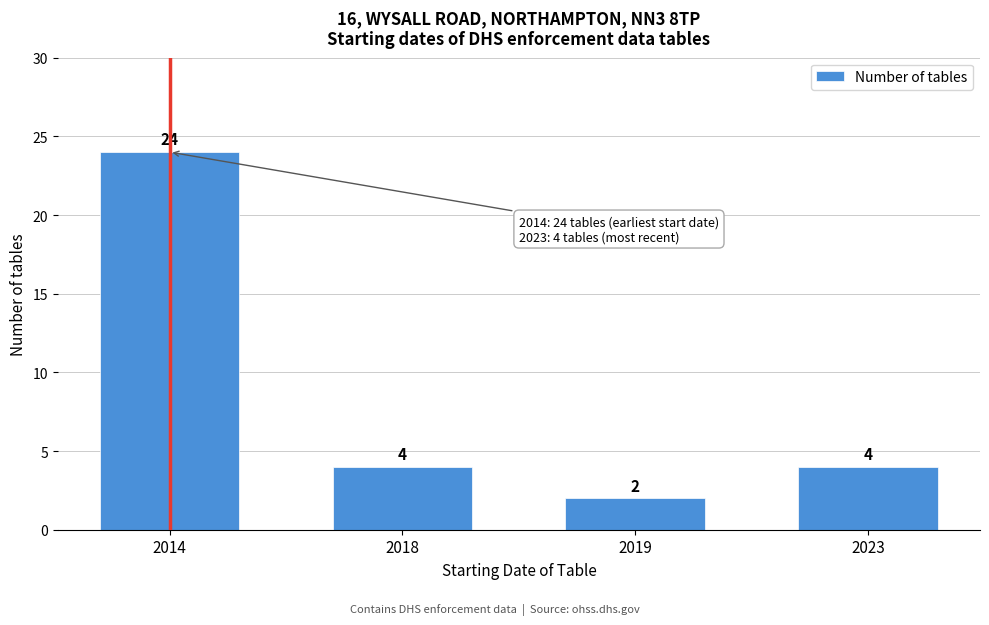

Reading left to right, extract all data points from this chart.

2014=24	2018=4	2019=2	2023=4